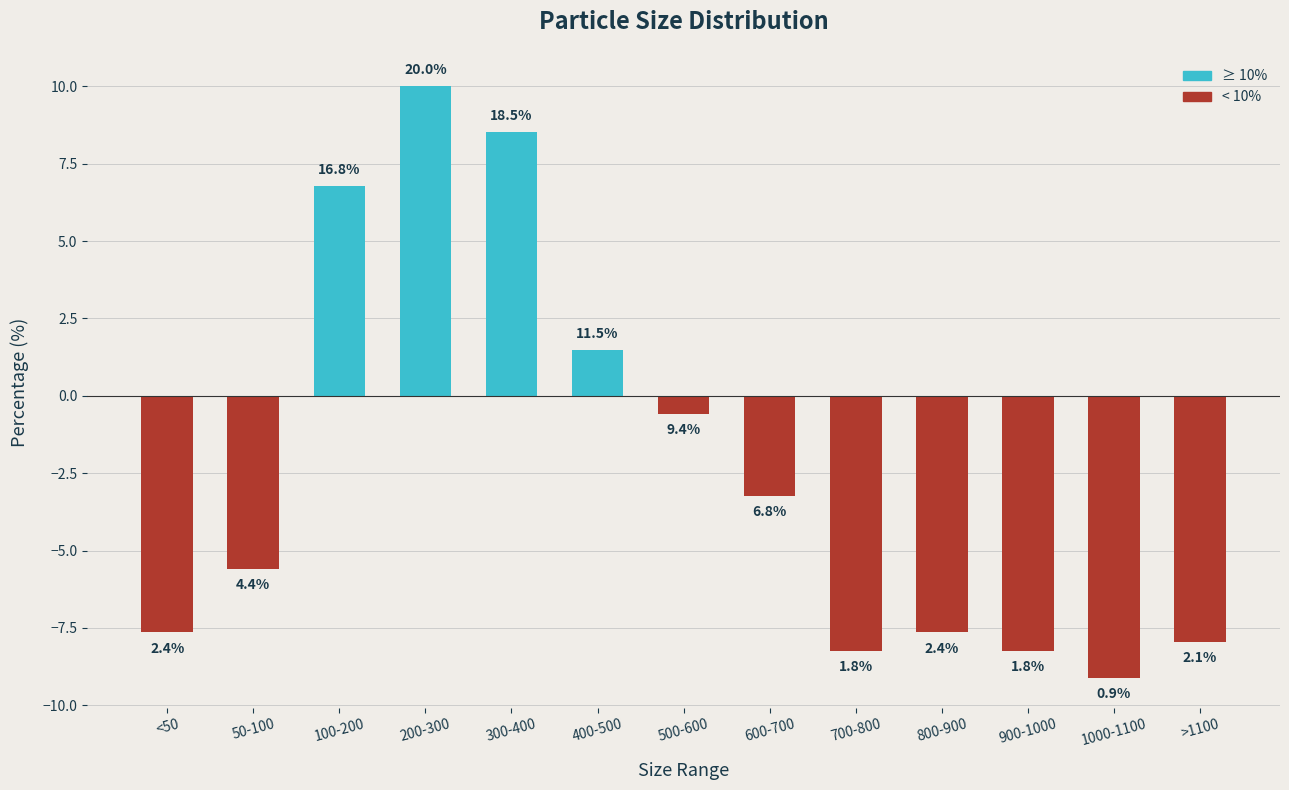

Are the bars horizontal?

No